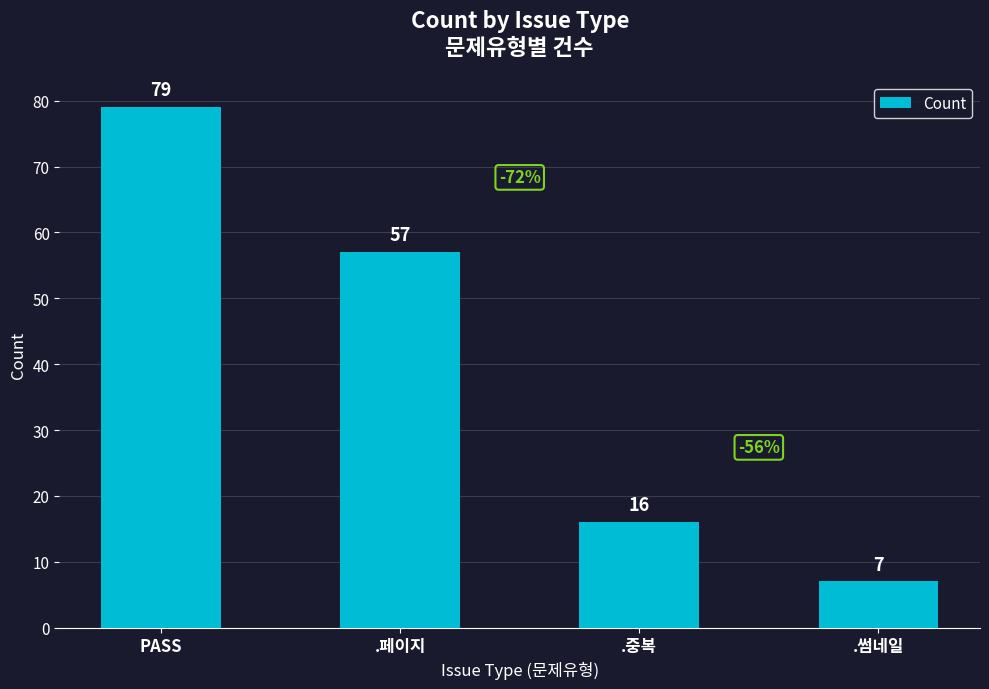

Reading left to right, transcribe all the data shown in this chart.

PASS=79	.페이지=57	.중복=16	.썸네일=7